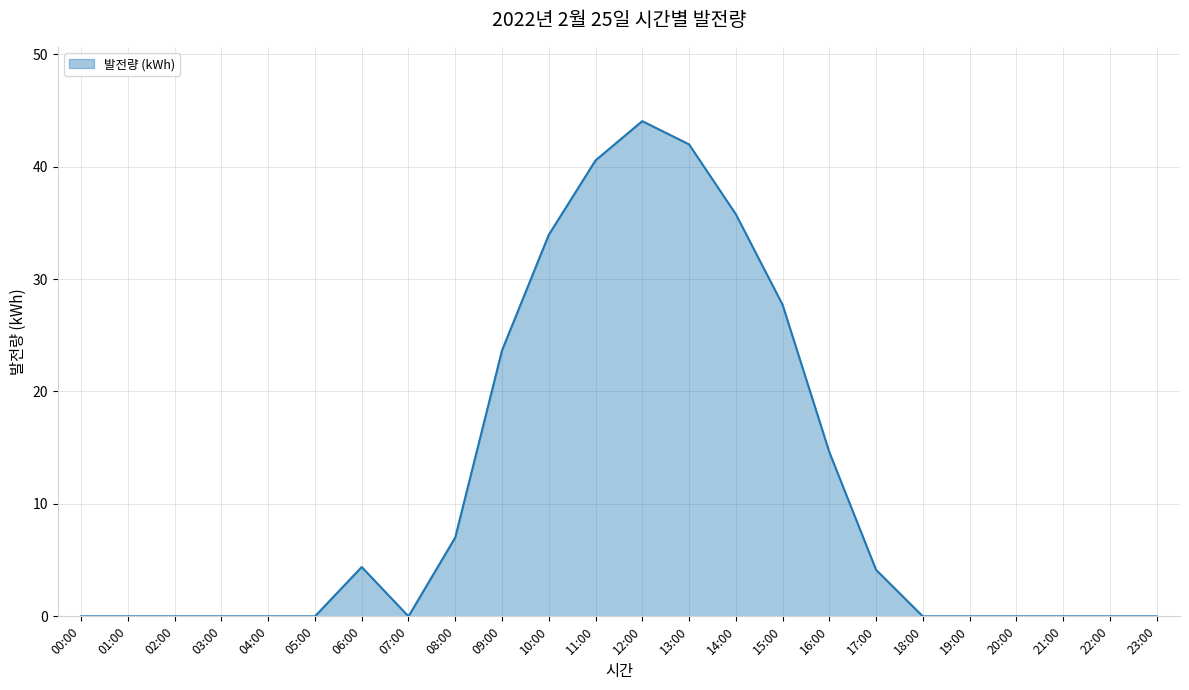

What is the maximum value shown in the chart?

44.0